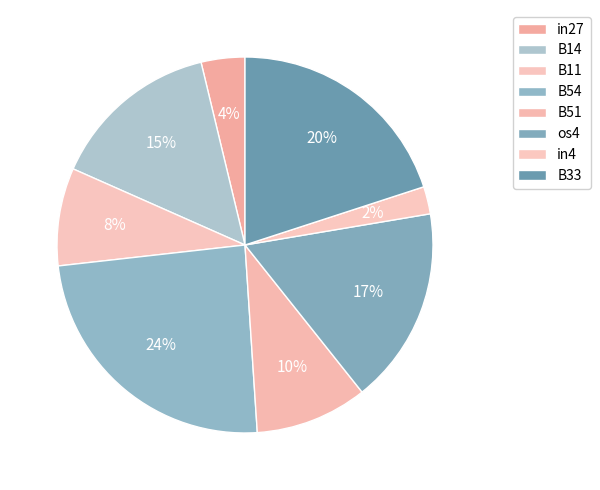

How many segments does this pie chart have?

8